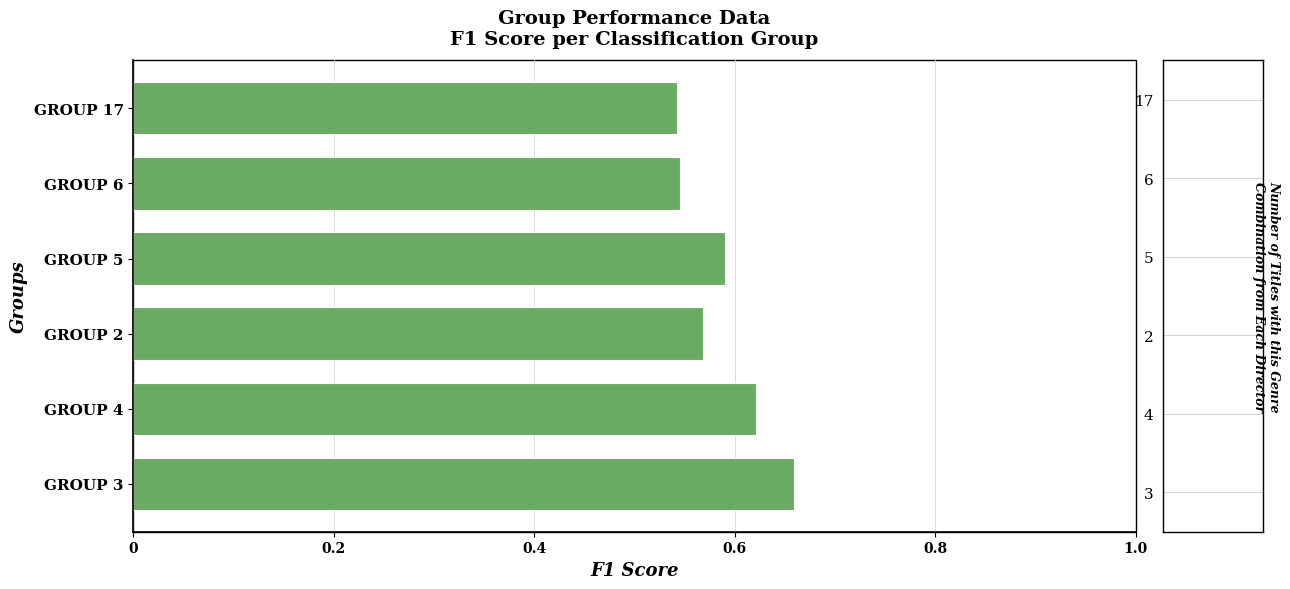

What is the sum of all values?

3.5